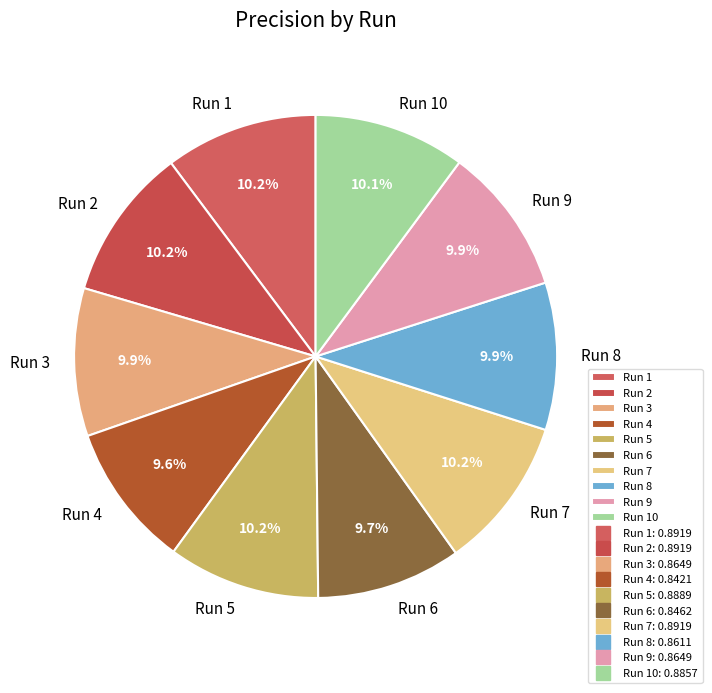

Is there any slice that represents more than half of the pie?

No